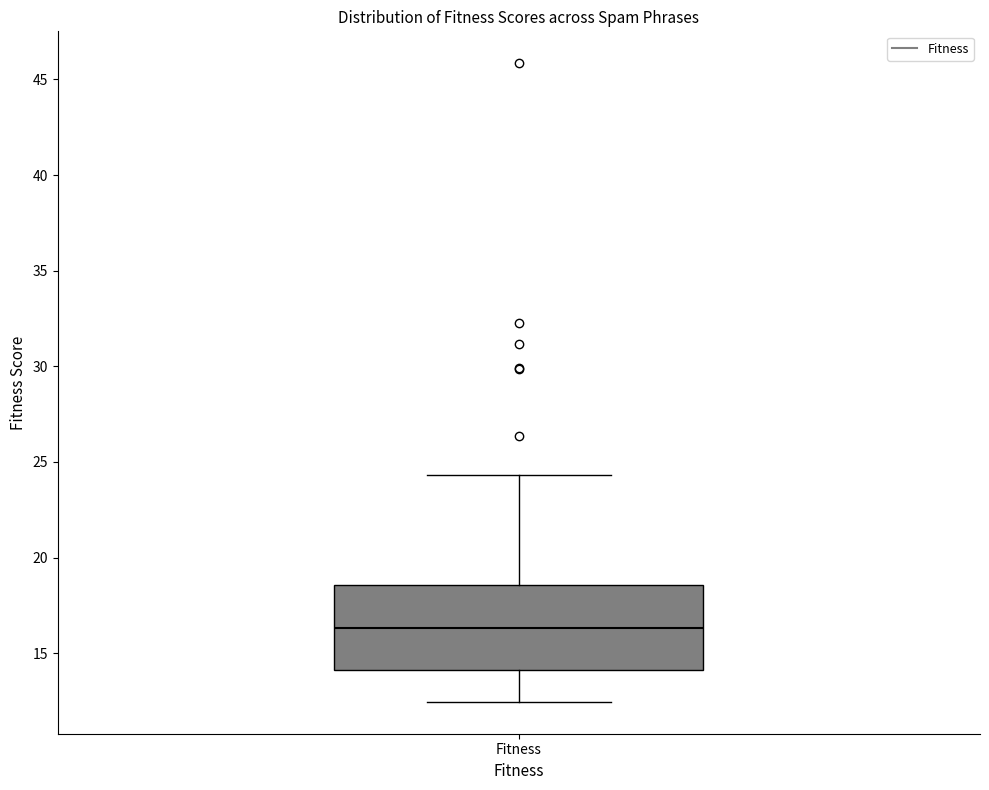

Where does the lower whisker of the box for Fitness end on the y-axis? The values are not printed on the chart, so give them approximately, as read against the axis.

12.5